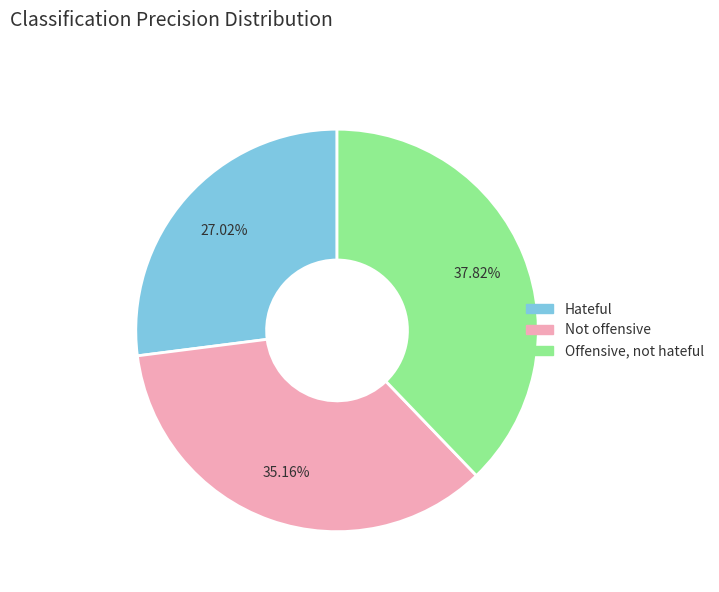

What percentage is the Not offensive slice, to the nearest percent?

35%